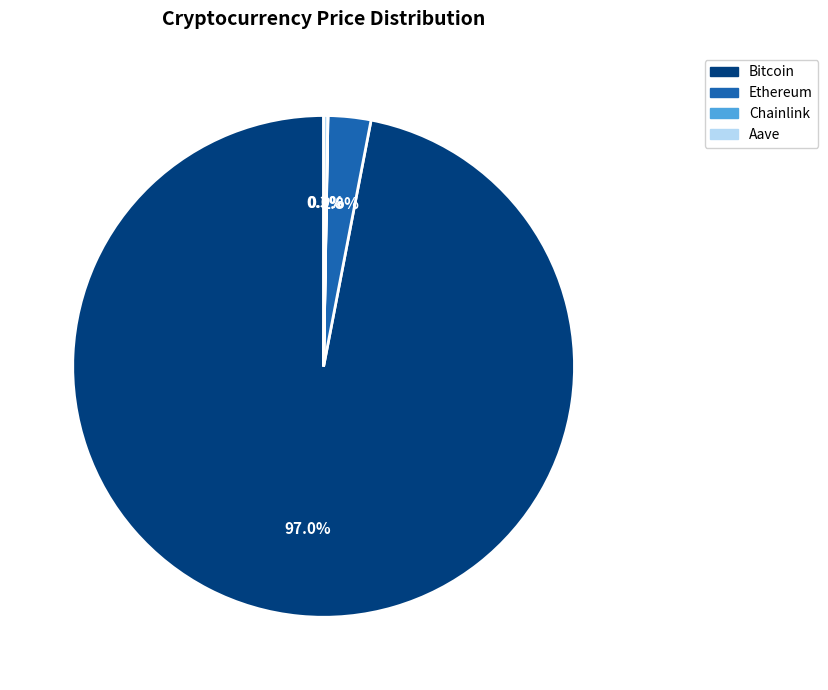

What is the largest slice in the pie chart?

Bitcoin